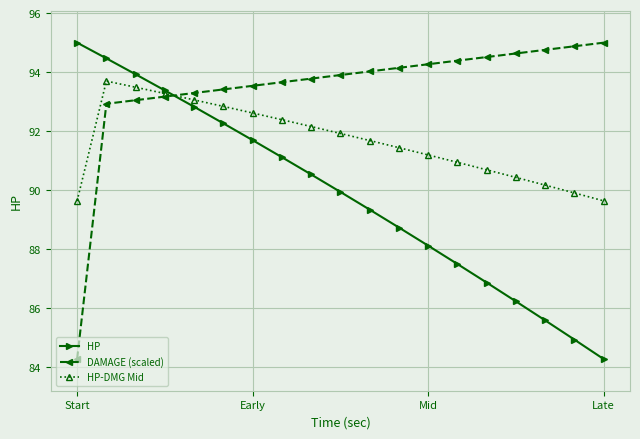

How many intersections are there between DAMAGE (scaled) and HP?

1